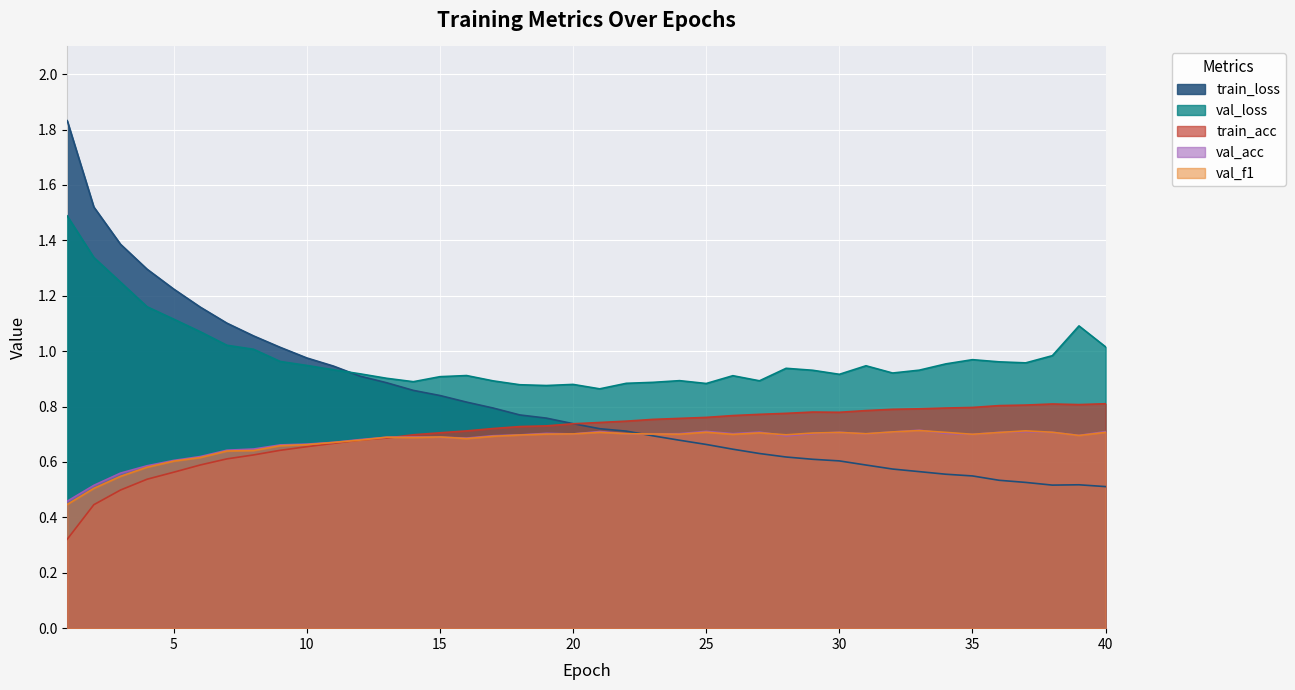

Is the value of train_loss at 34 greater than the value of val_acc at 22?

No